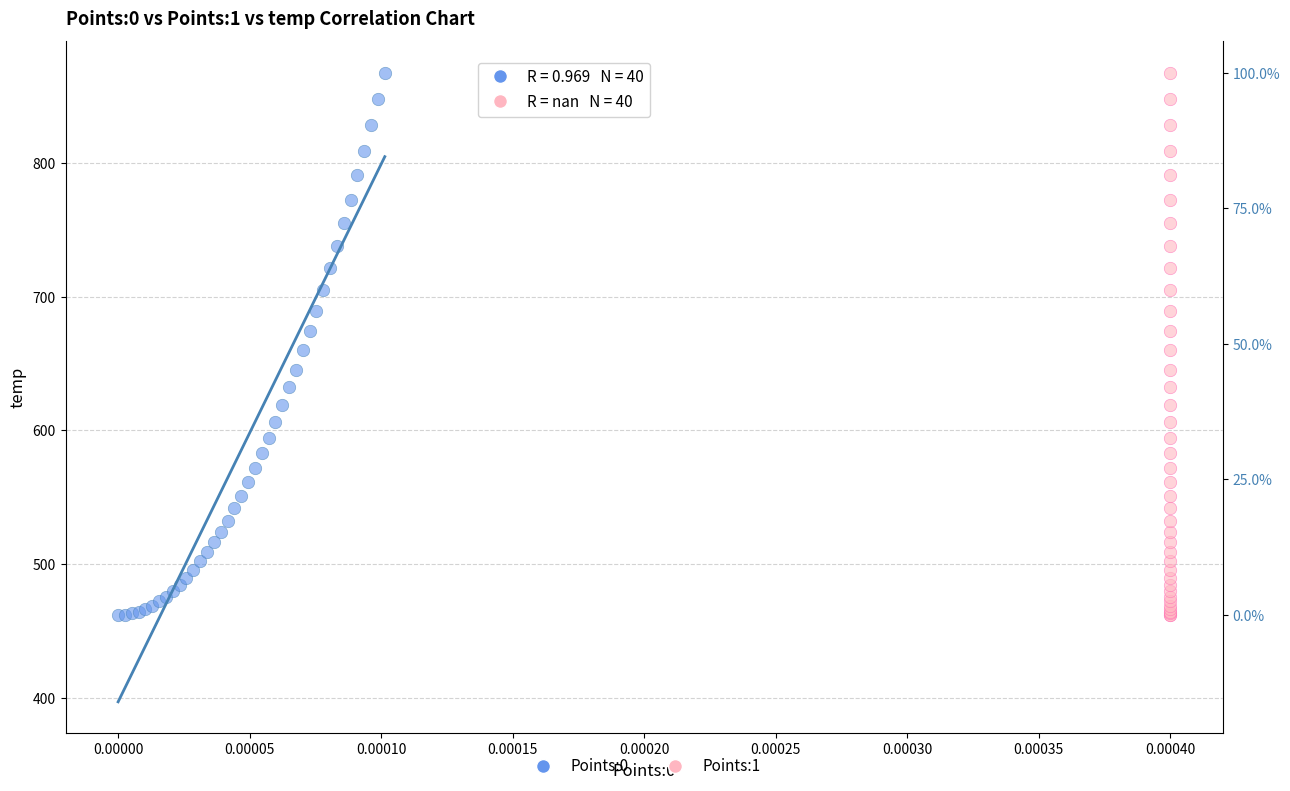

What are all the series names shown in the legend?

Points:0, Points:1